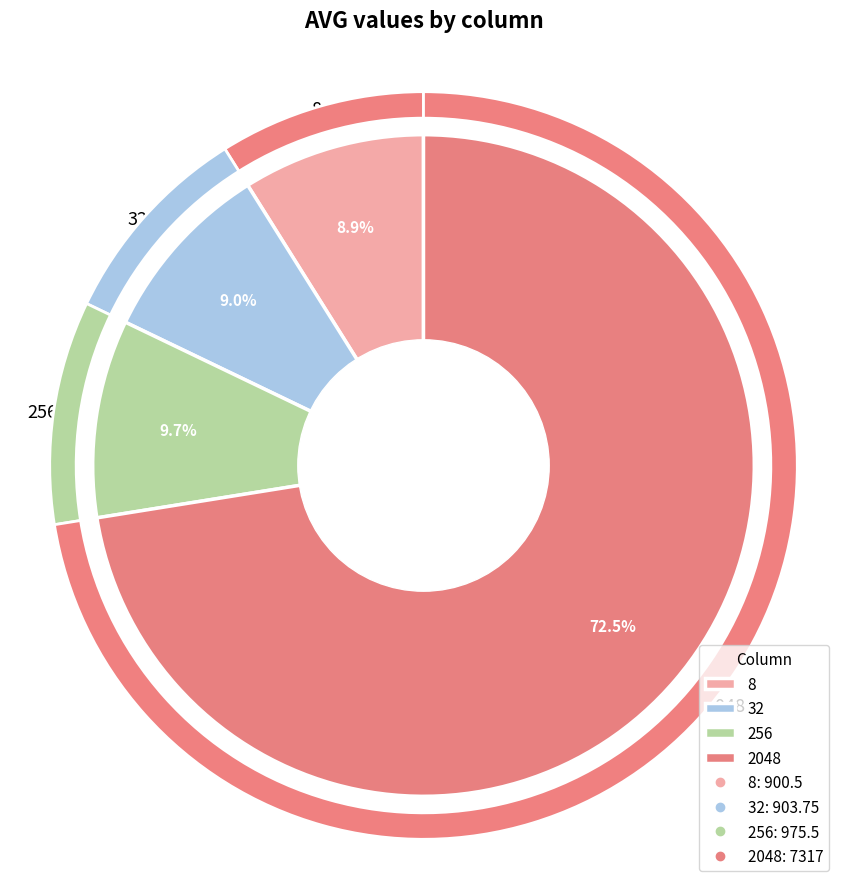

Count the number of slices in the pie.

4